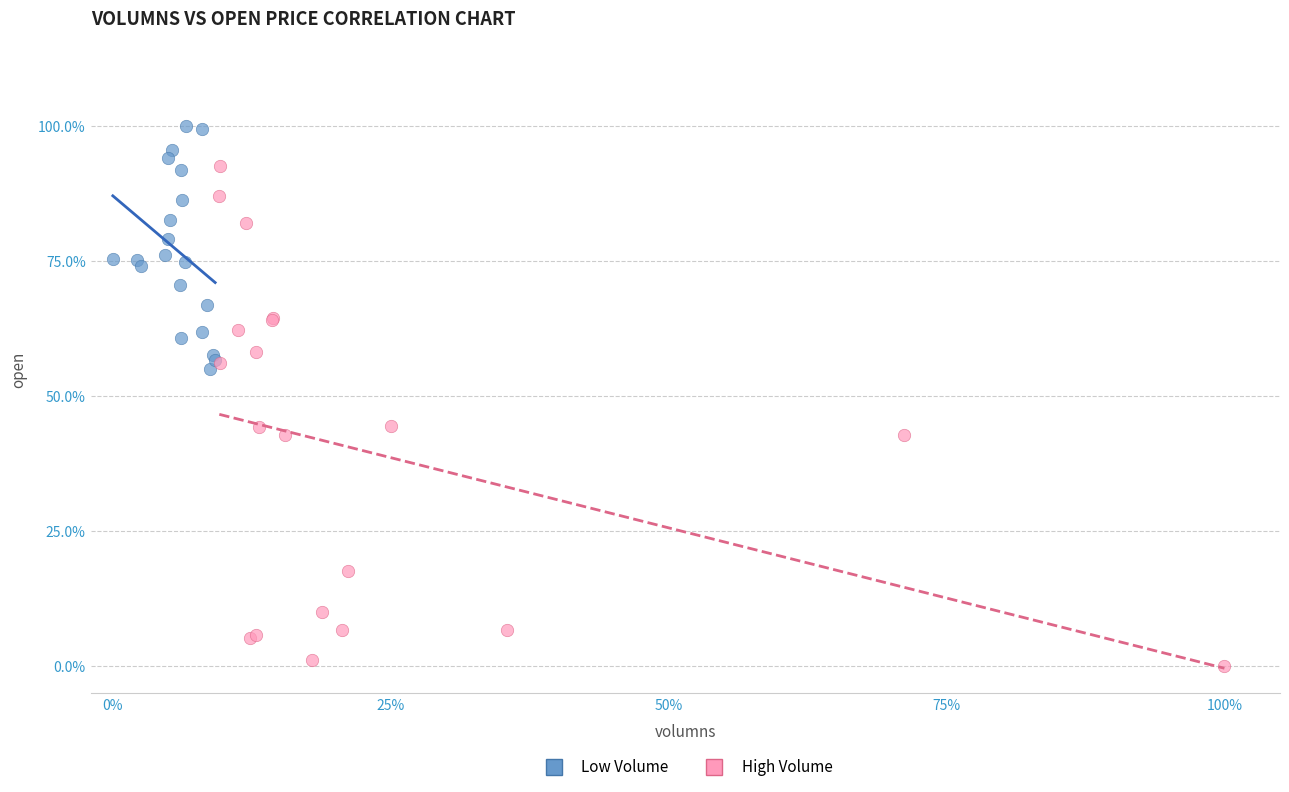

What are all the series names shown in the legend?

Low Volume, High Volume